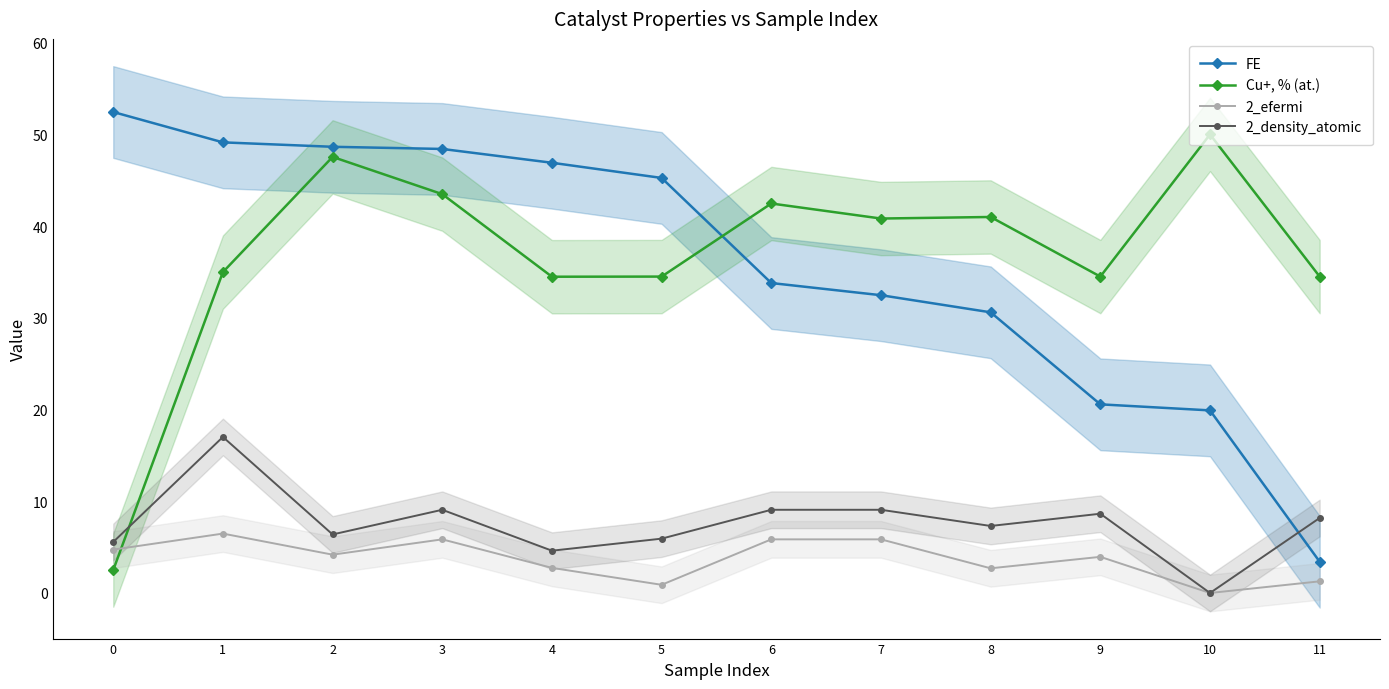

Which has a higher value, 11 or 10?

10